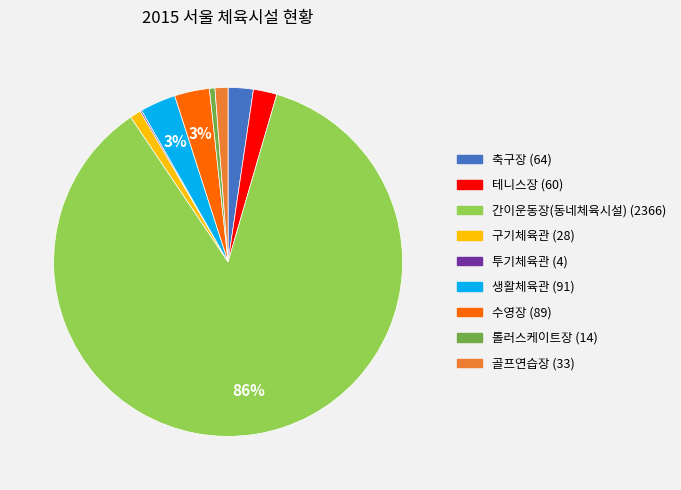

To the nearest percent, what is the combined percentage of 테니스장 and 골프연습장?

3%